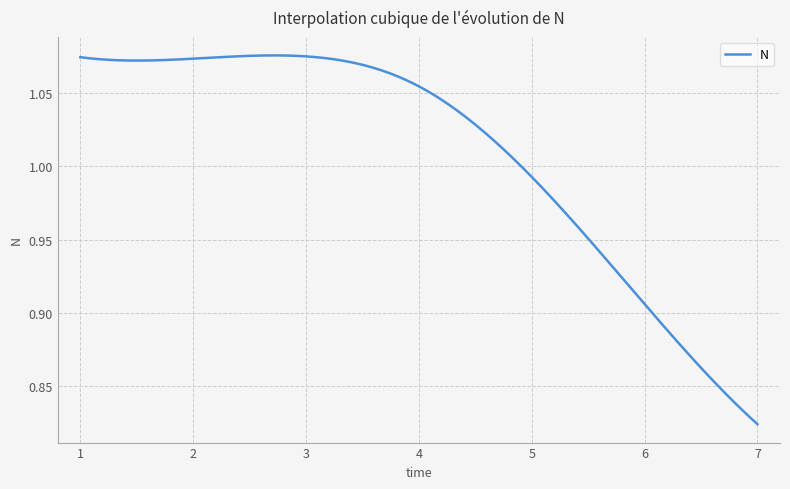

What is the difference between the maximum and minimum values?

0.3